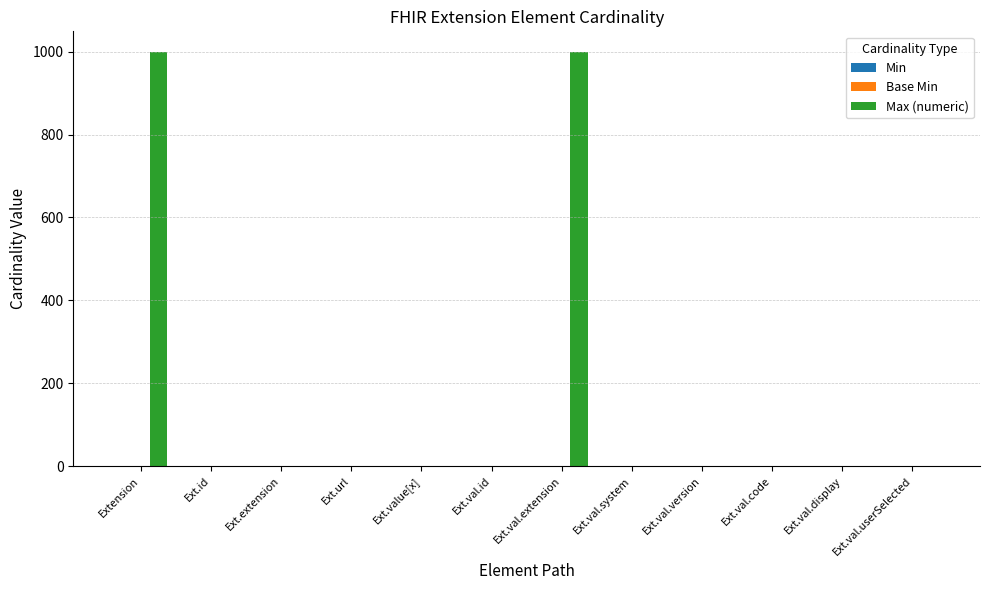

What is the sum of all Max (numeric) values?

2007